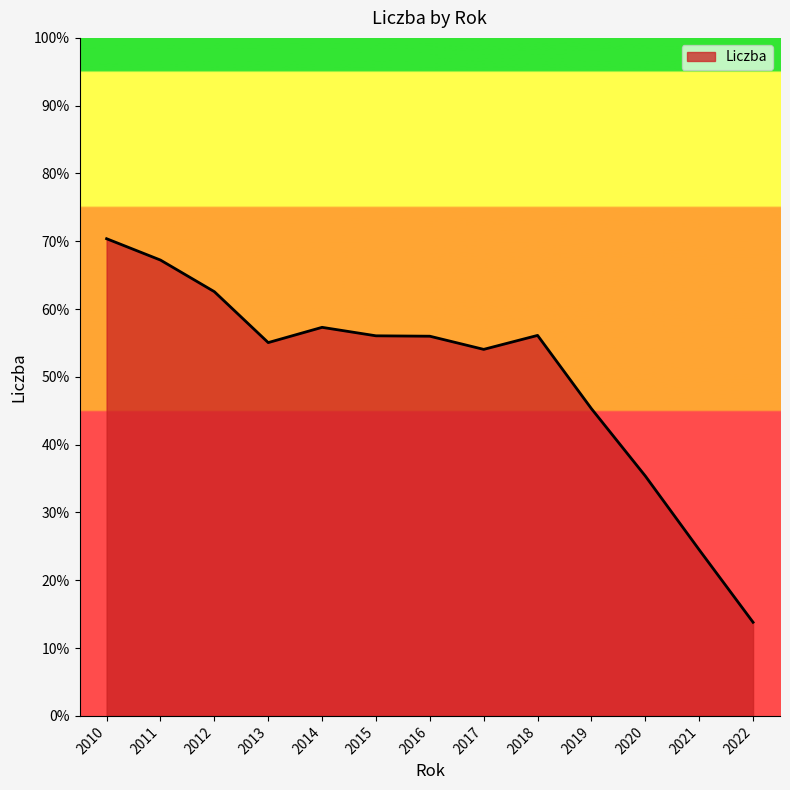

Where is the data nearest to the value 42?

2019